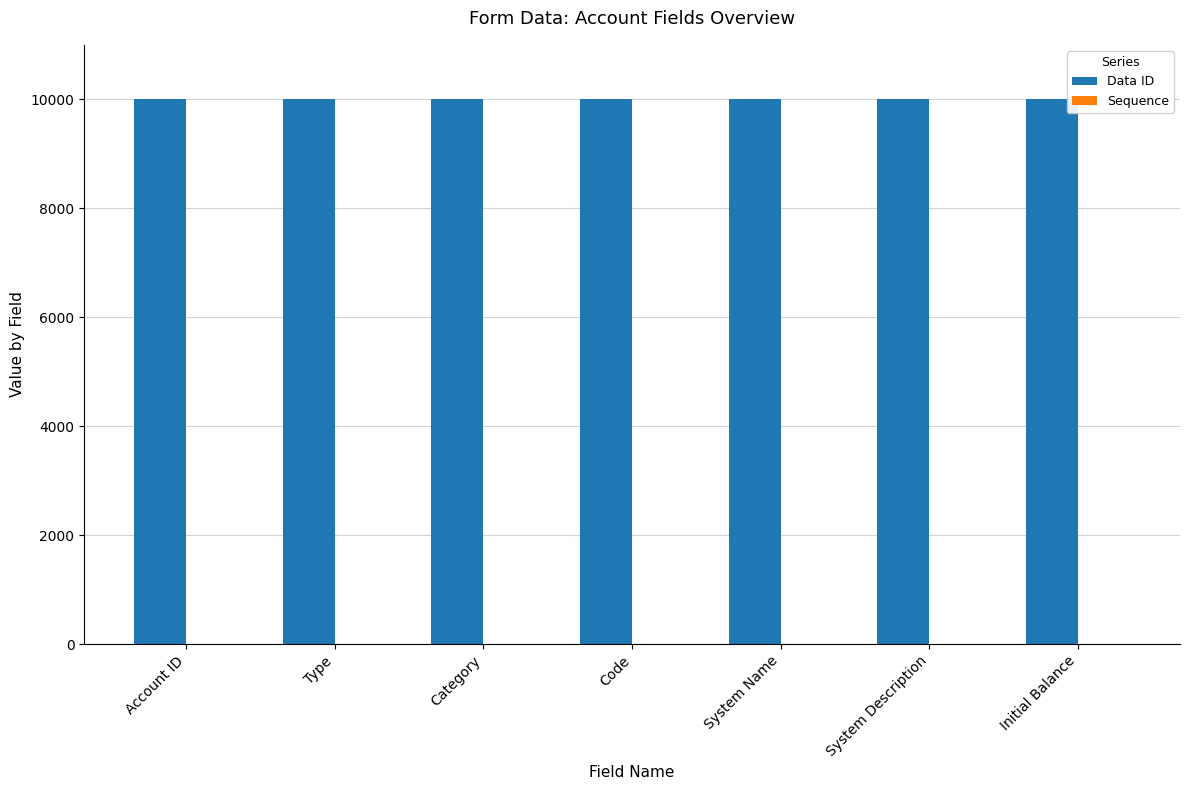

Which series has the largest total across all categories?

Data ID